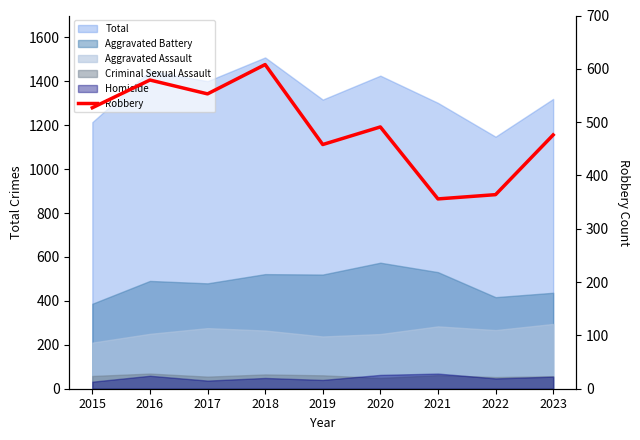

True or false: the data shows 204 at 2023.

False